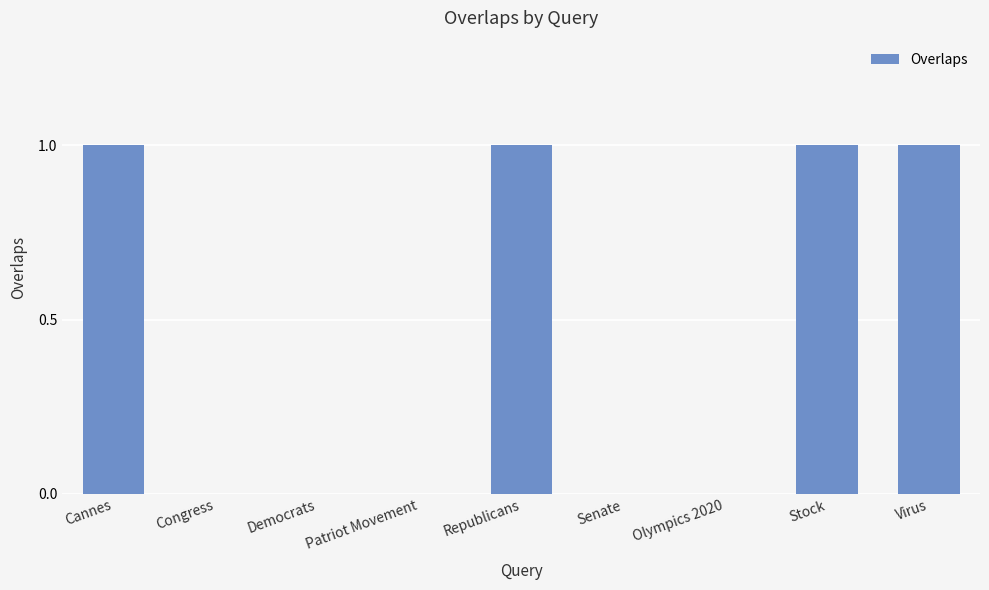

What is the sum of all values?

4